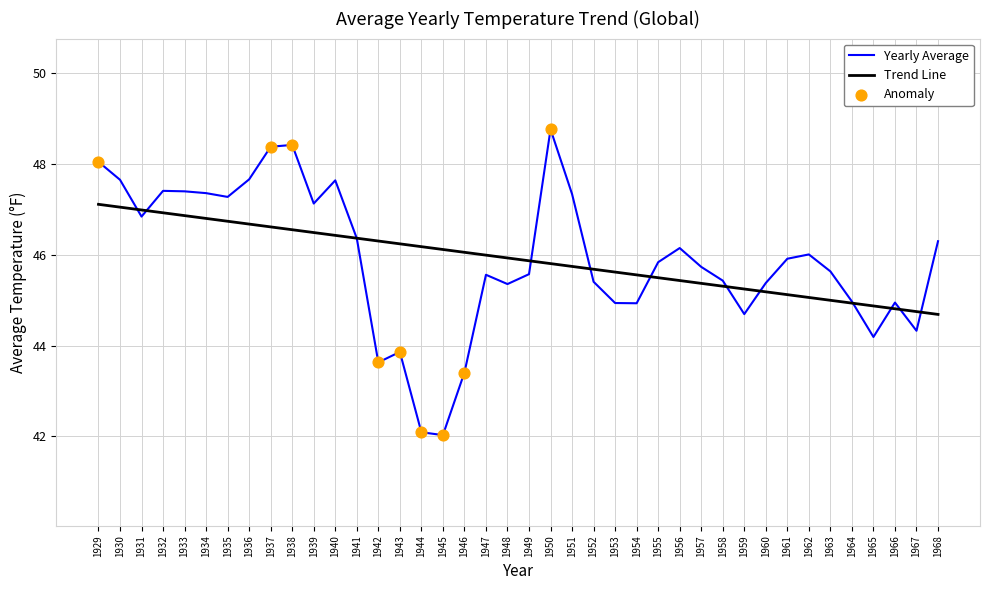

Which series has the widest spread of values?

Yearly Average